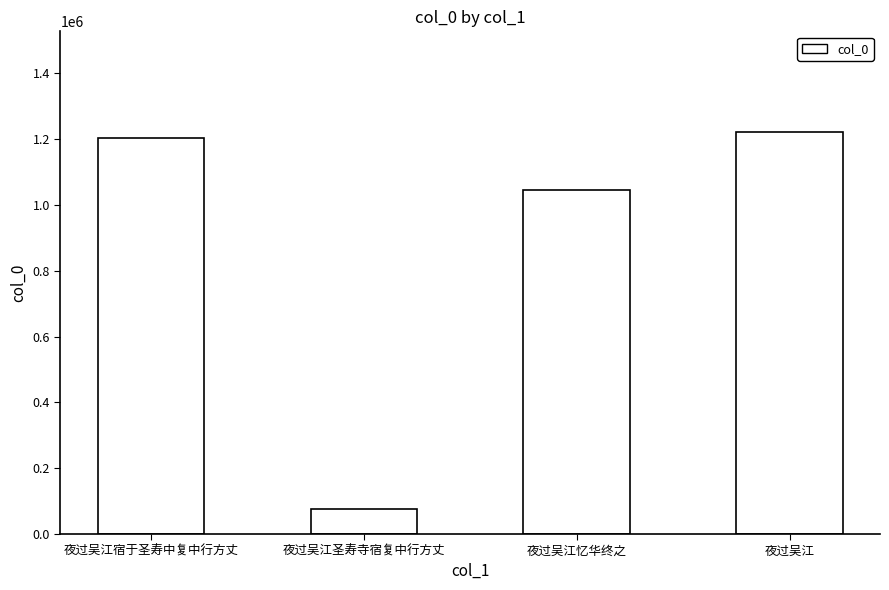

What is the greatest value displayed?

1222056